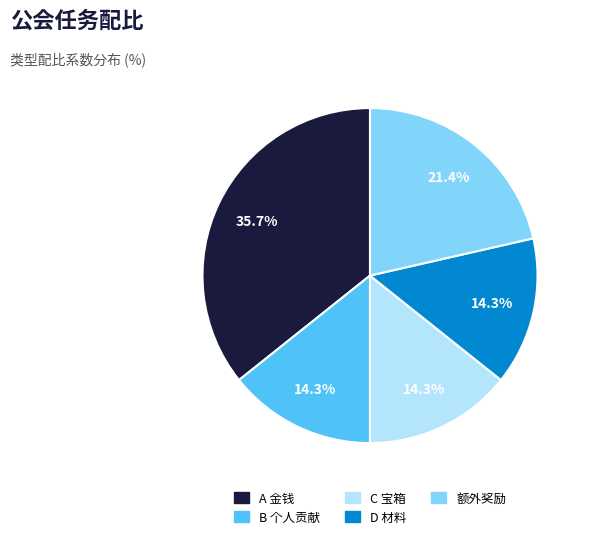

Is there any slice that represents more than half of the pie?

No